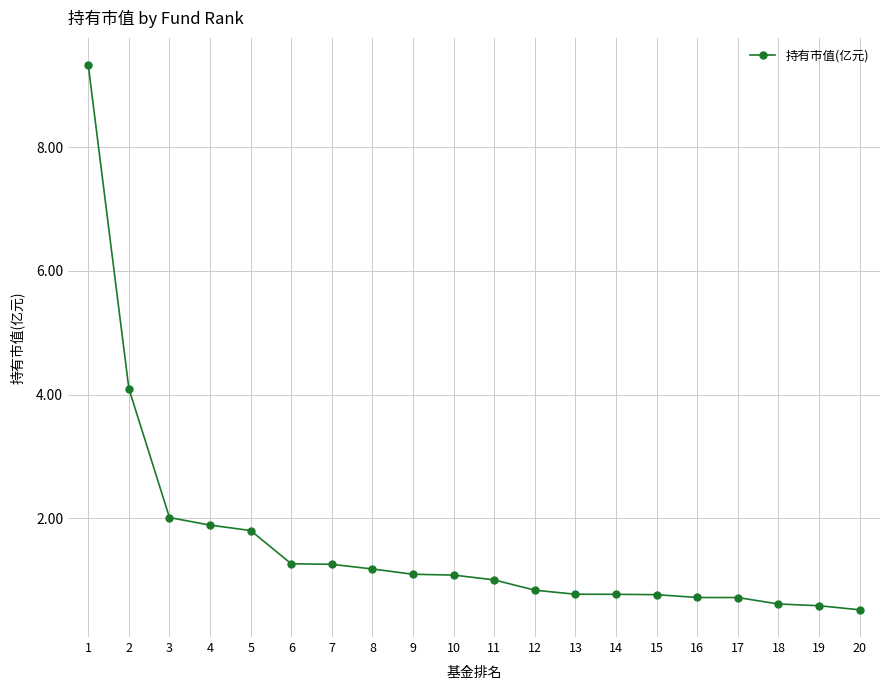

What is the sum of all values?

32.3